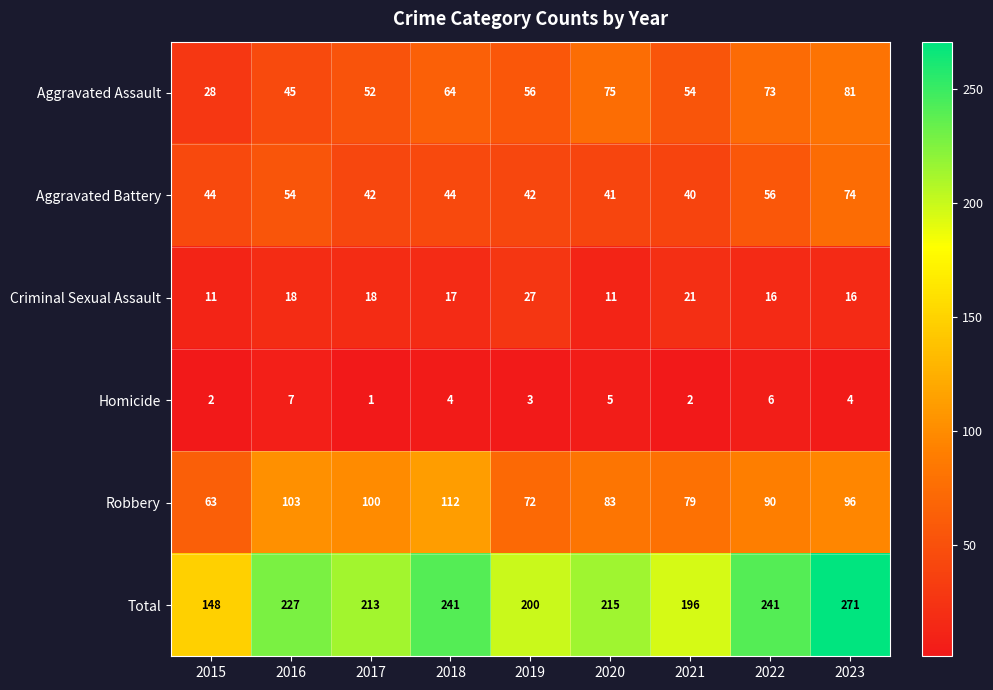

What is the approximate value of Homicide at 2016?

7